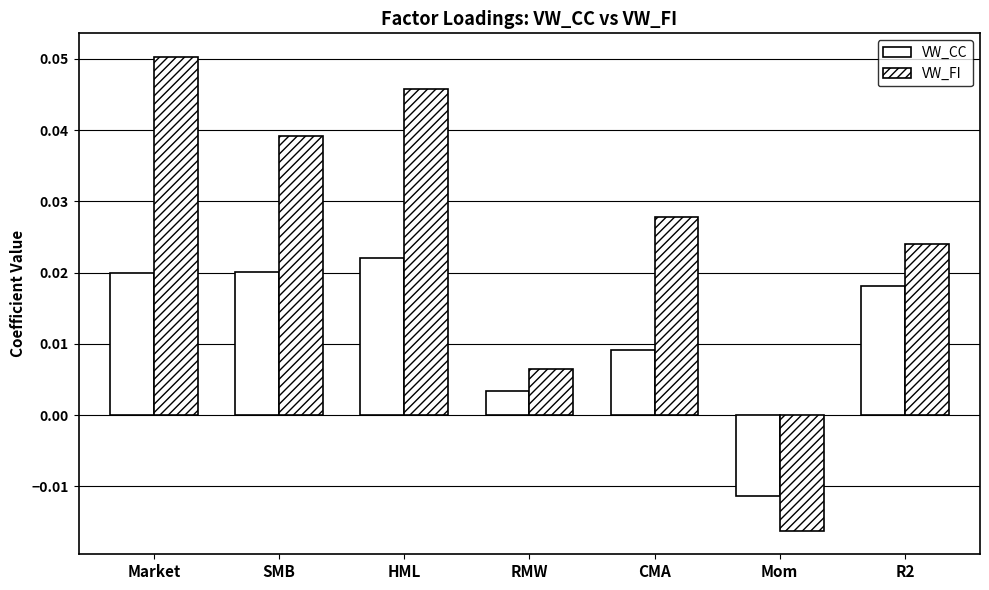

How many bars are there in total?

14